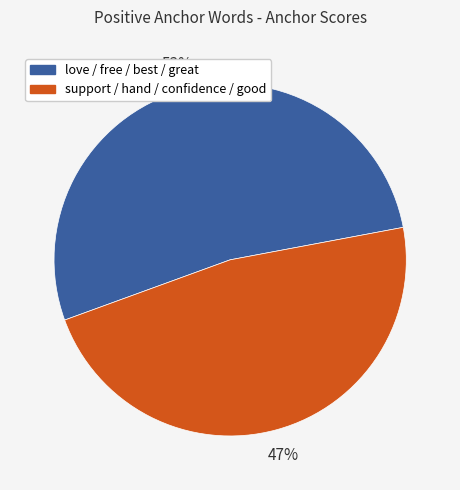

Does any single category account for the majority?

Yes